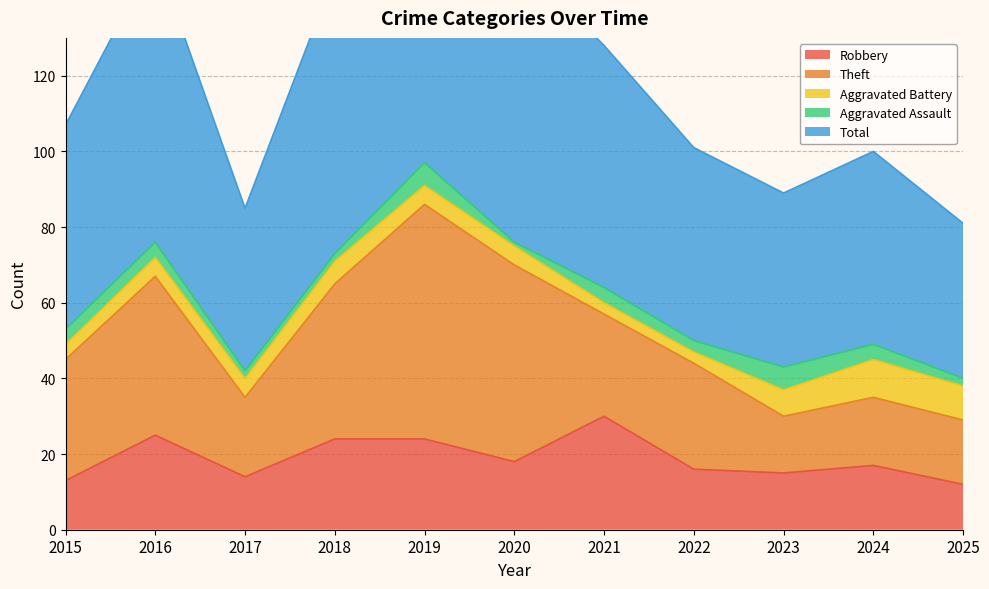

Reading left to right, what are all the values shown in this chart?

Robbery: 2015=13	2016=25	2017=14	2018=24	2019=24	2020=18	2021=30	2022=16	2023=15	2024=17	2025=12
Theft: 2015=32	2016=42	2017=21	2018=41	2019=62	2020=52	2021=27	2022=28	2023=15	2024=18	2025=17
Aggravated Battery: 2015=4	2016=5	2017=5	2018=6	2019=5	2020=5	2021=3	2022=3	2023=7	2024=10	2025=9
Aggravated Assault: 2015=4	2016=4	2017=2	2018=2	2019=6	2020=1	2021=4	2022=3	2023=6	2024=4	2025=2
Total: 2015=54	2016=76	2017=43	2018=74	2019=97	2020=76	2021=64	2022=51	2023=46	2024=51	2025=41